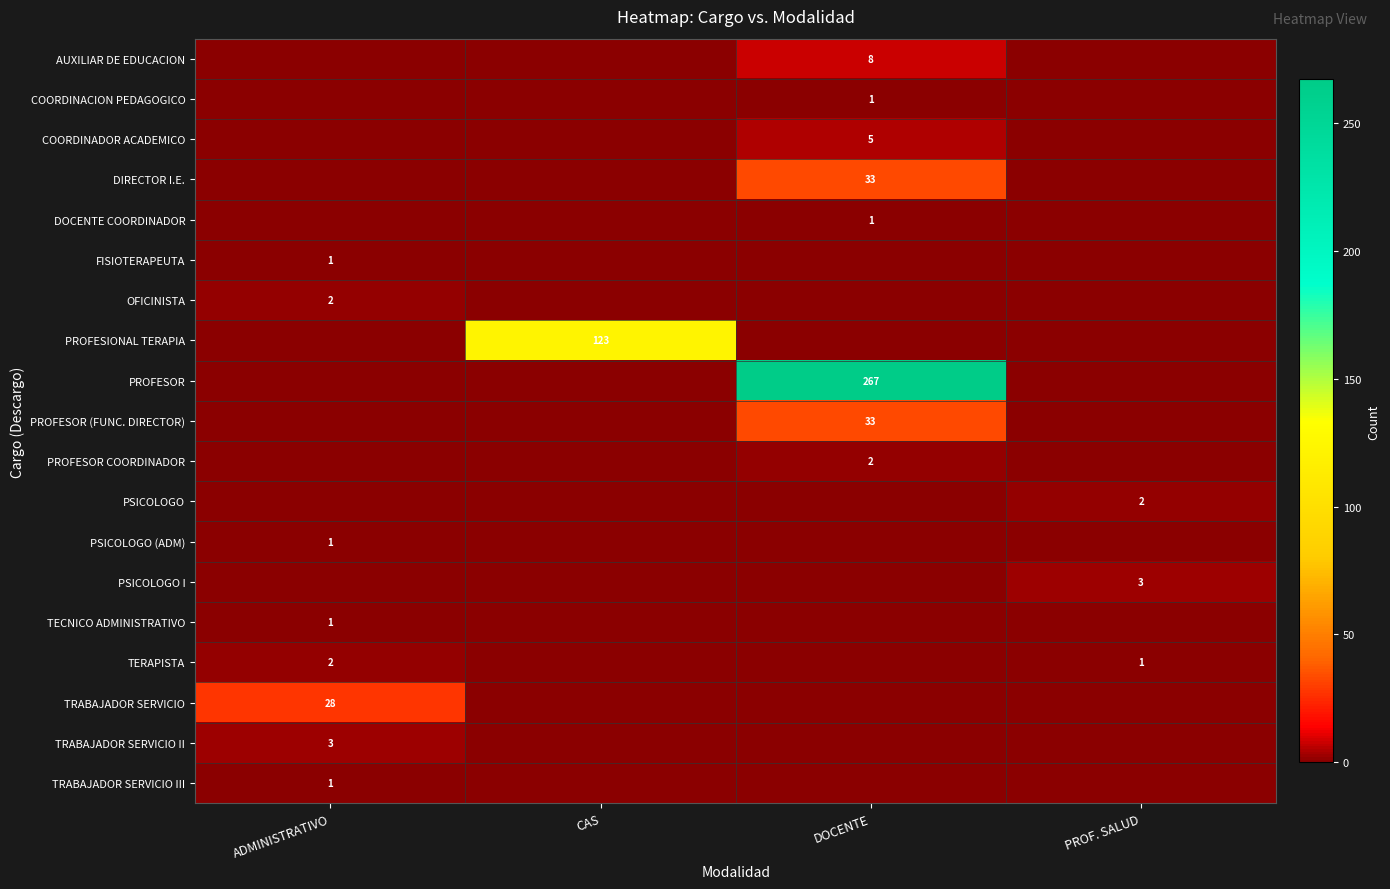

What is the maximum value shown in the chart?

267